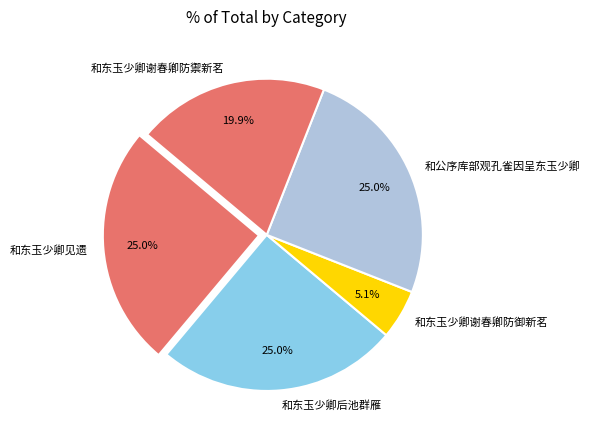

To the nearest percent, what is the difference between the largest and smallest slice percentages?

20%